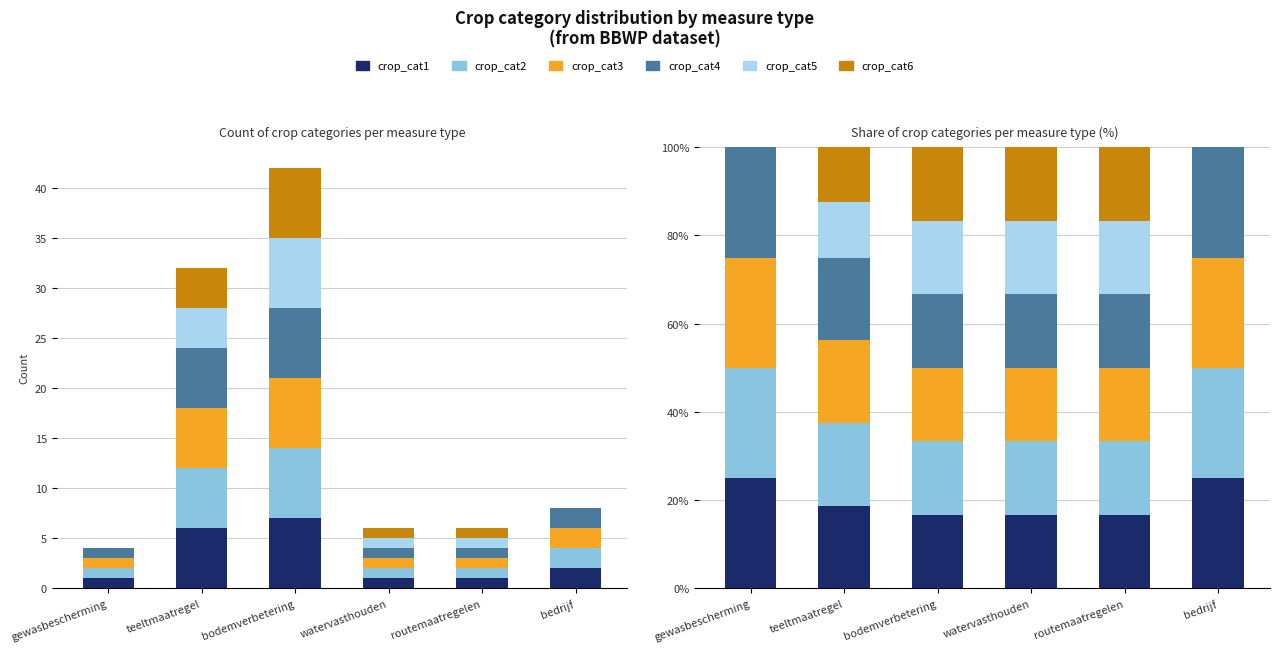

The value of crop_cat2 at bedrijf is 25.0. True or false?

True